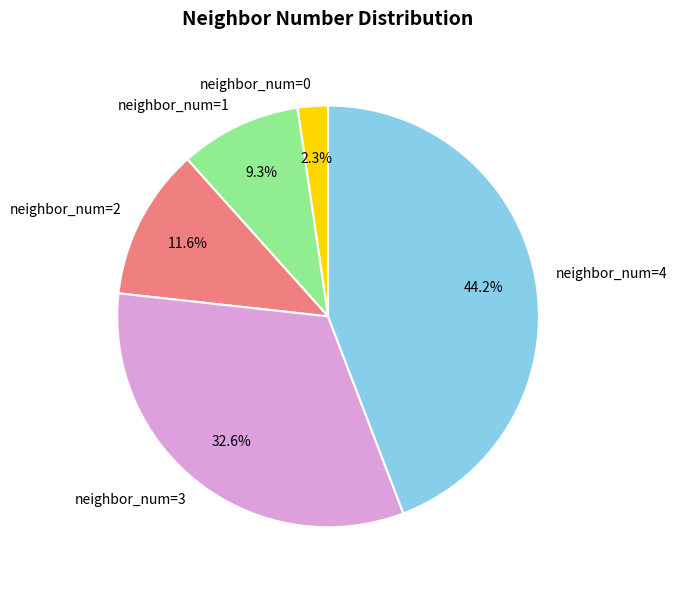

What is the largest slice in the pie chart?

neighbor_num=4